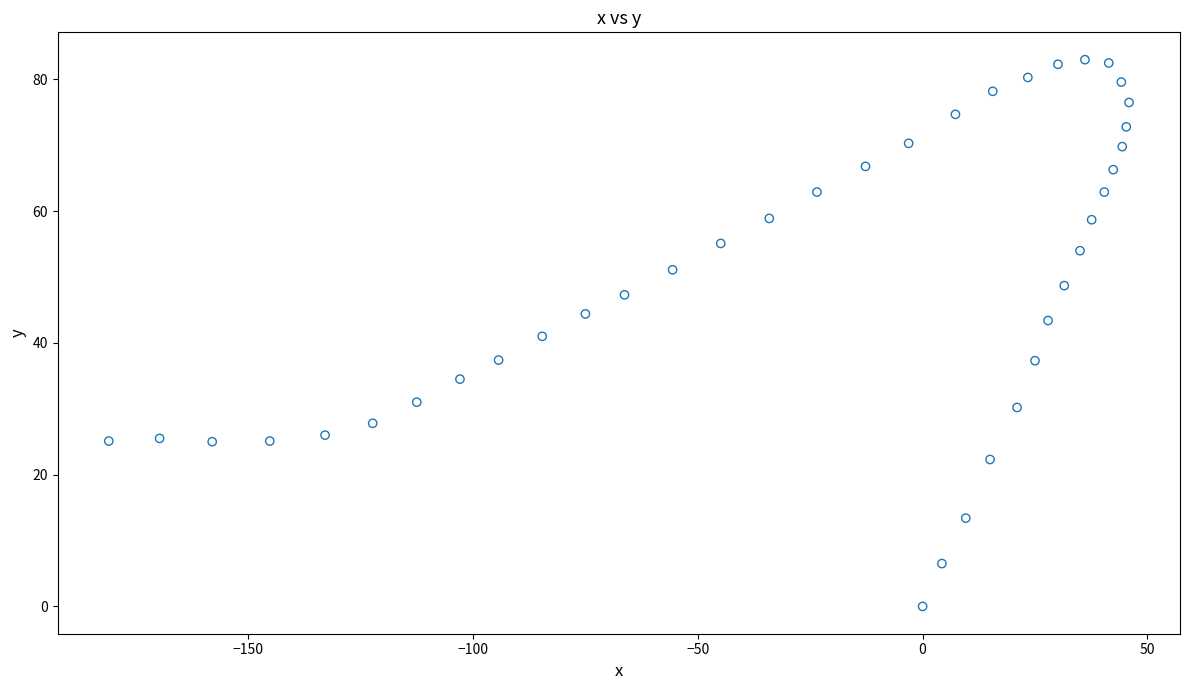

What is the range of Y values (max minus min)?

83.0